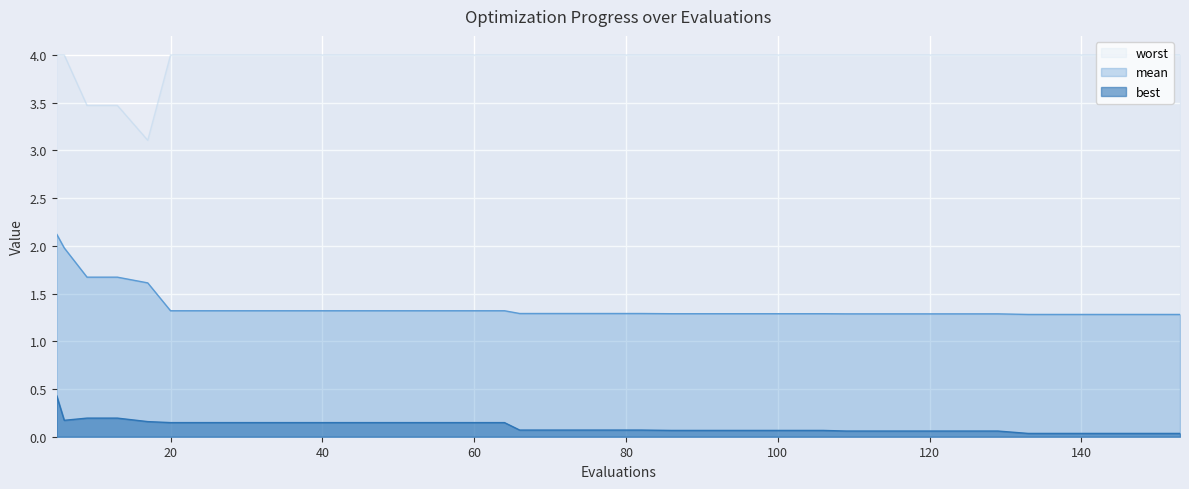

What is the maximum value for best?

0.4